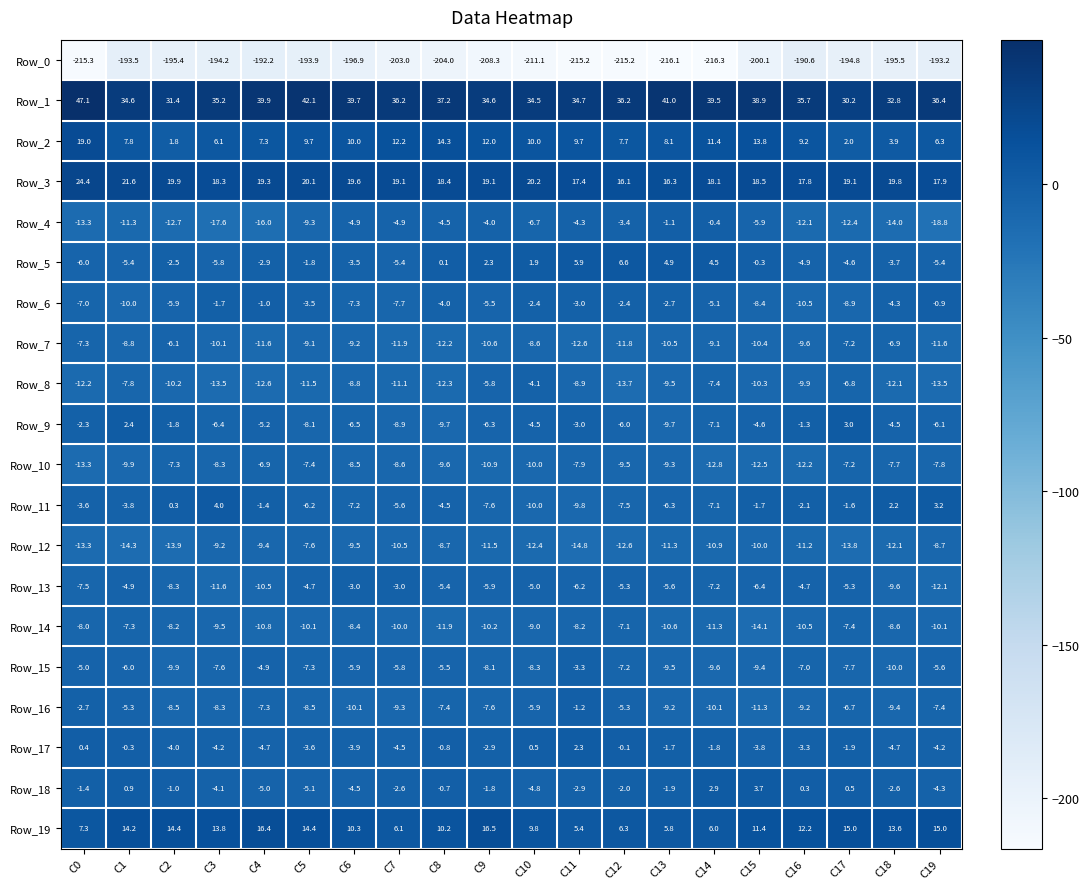

Between C0 and C6, which series saw the biggest shift?

Row_0